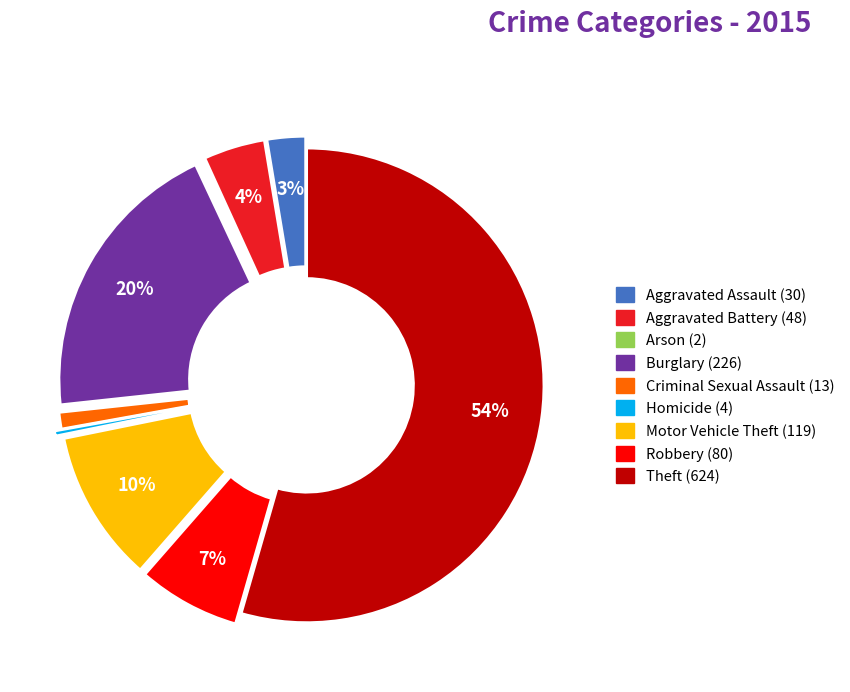

To the nearest percent, what is the average slice percentage?

11%